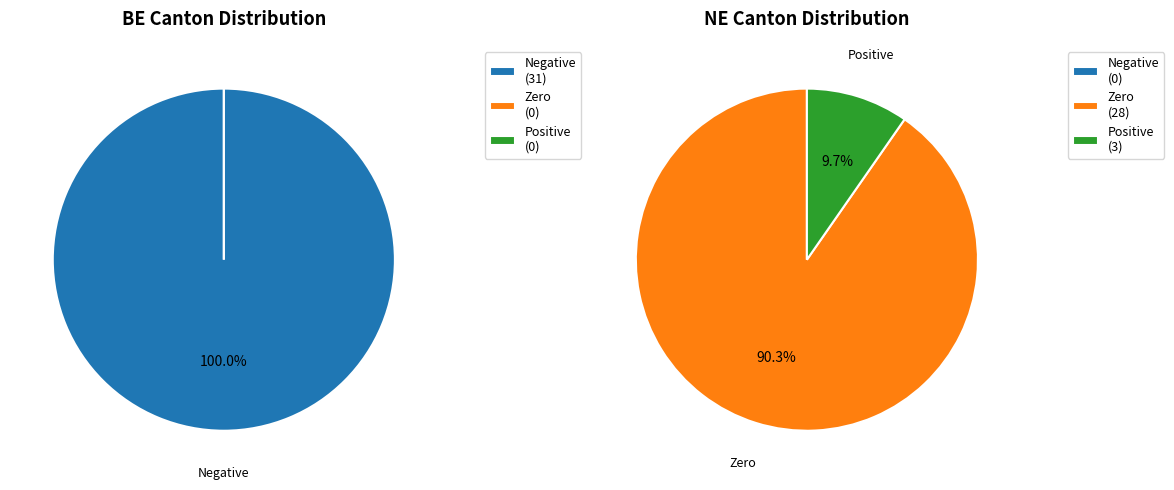

True or false: 15 accounts for 1% of the total.

False